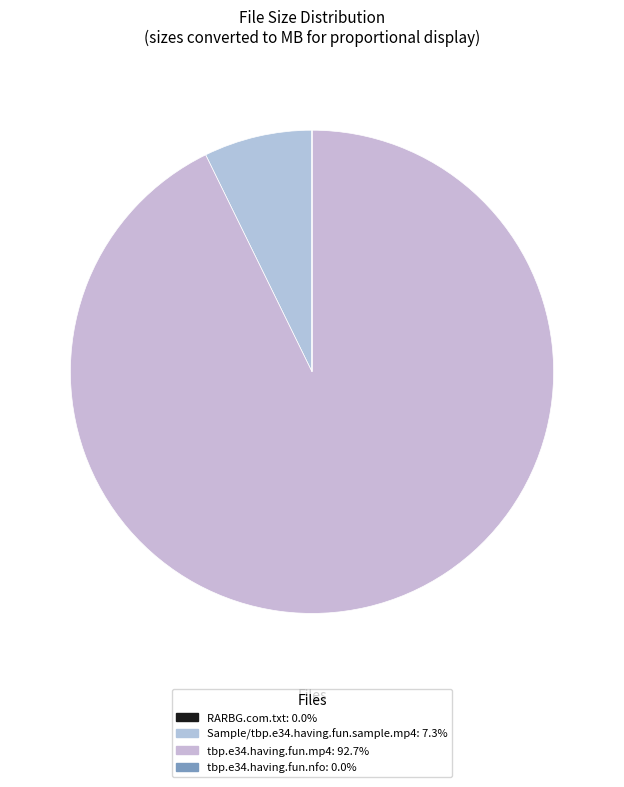

True or false: RARBG.com.txt accounts for 1% of the total.

False